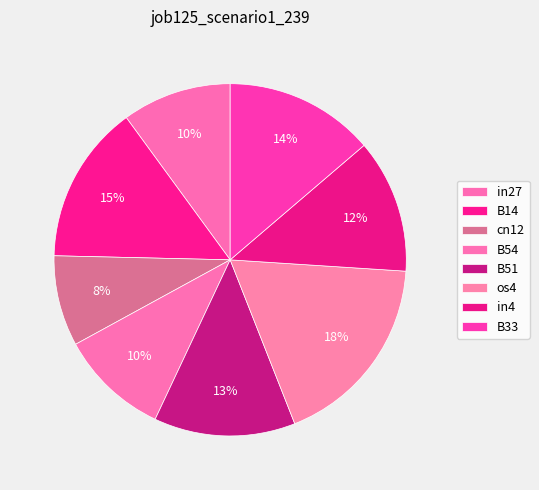

Is the sum of in4 and cn12 greater than half?

No